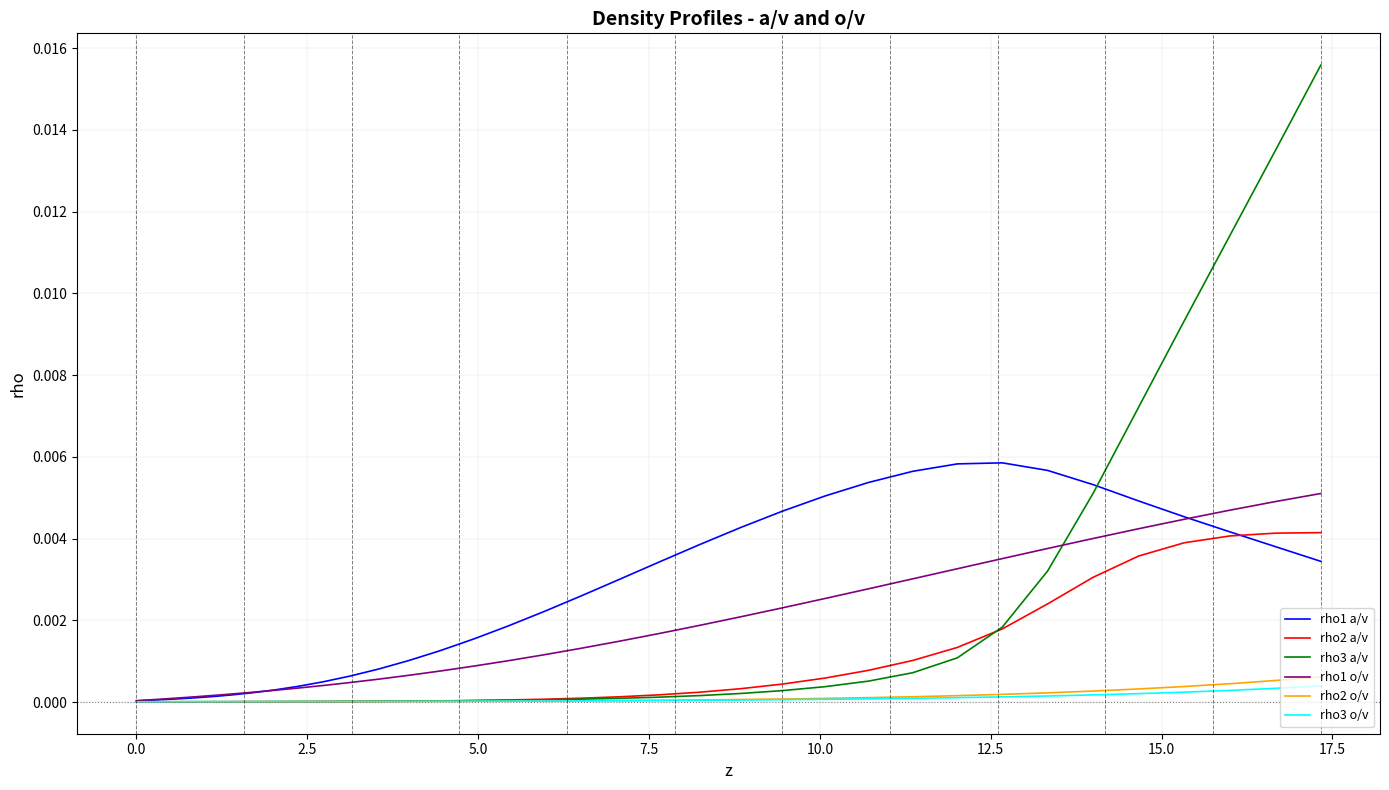

Which series has the largest range (max minus min)?

rho3 a/v